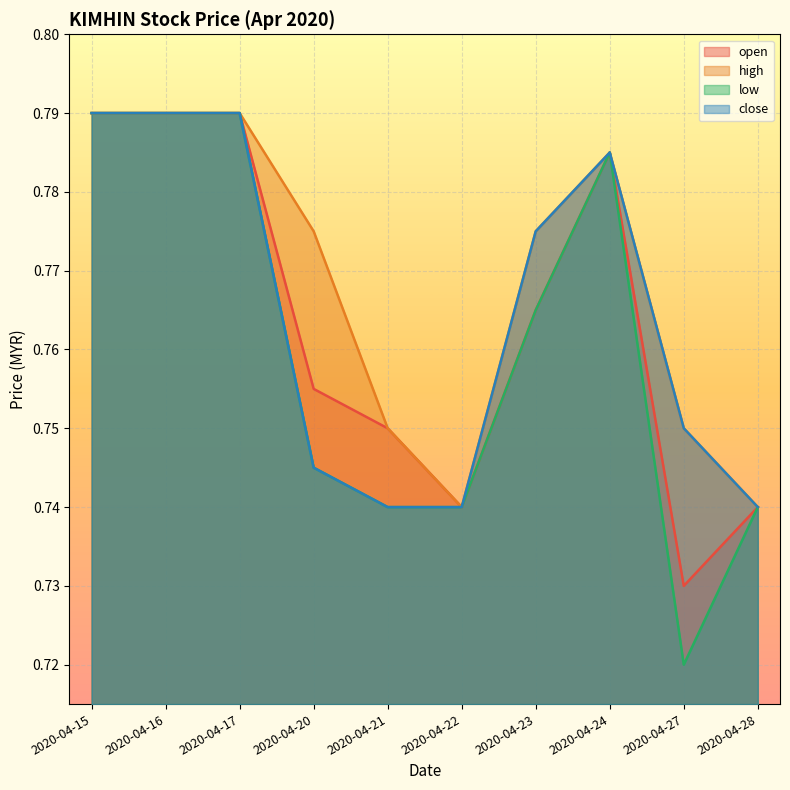

How many lines are shown in the chart?

4